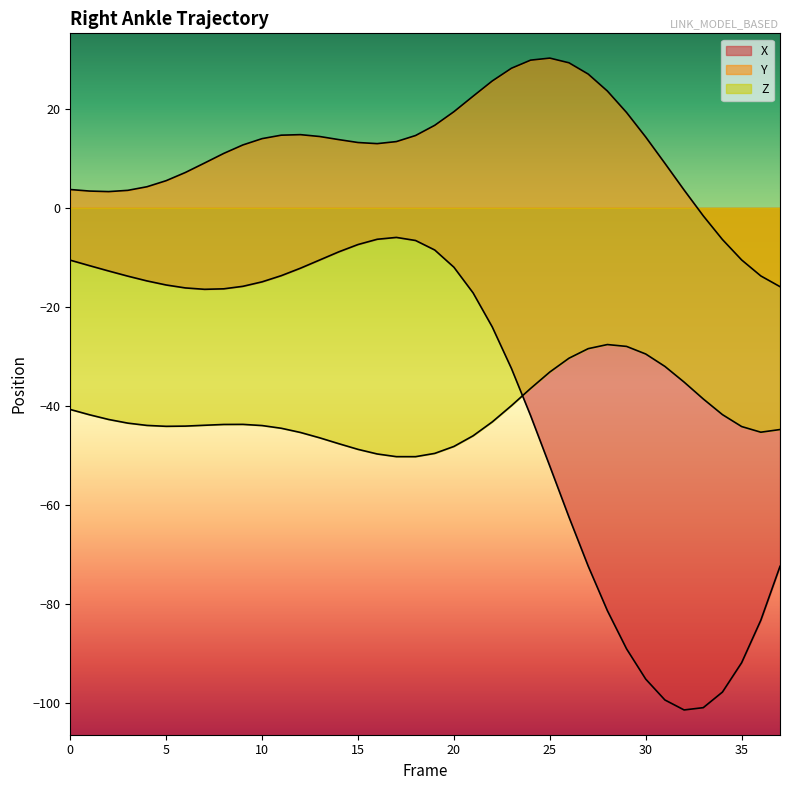

Rank the categories by X value from lowest to highest.

32, 33, 31, 34, 30, 35, 29, 36, 28, 37, 27, 26, 25, 24, 23, 22, 21, 7, 8, 6, 9, 5, 10, 4, 3, 11, 2, 12, 20, 1, 0, 13, 14, 19, 15, 18, 16, 17